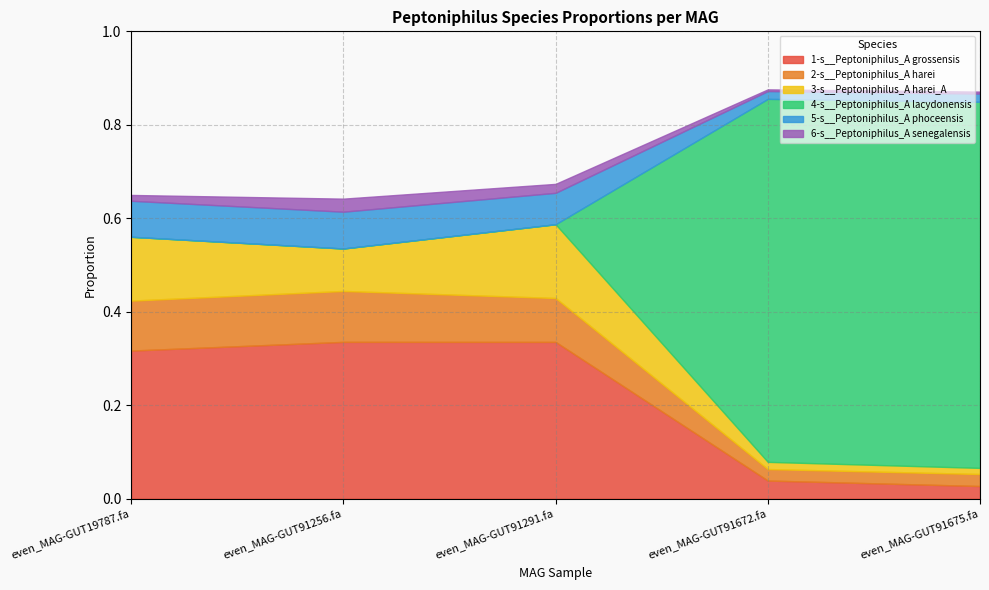

What are all the series names shown in the legend?

1-s__Peptoniphilus_A grossensis, 2-s__Peptoniphilus_A harei, 3-s__Peptoniphilus_A harei_A, 4-s__Peptoniphilus_A lacydonensis, 5-s__Peptoniphilus_A phoceensis, 6-s__Peptoniphilus_A senegalensis